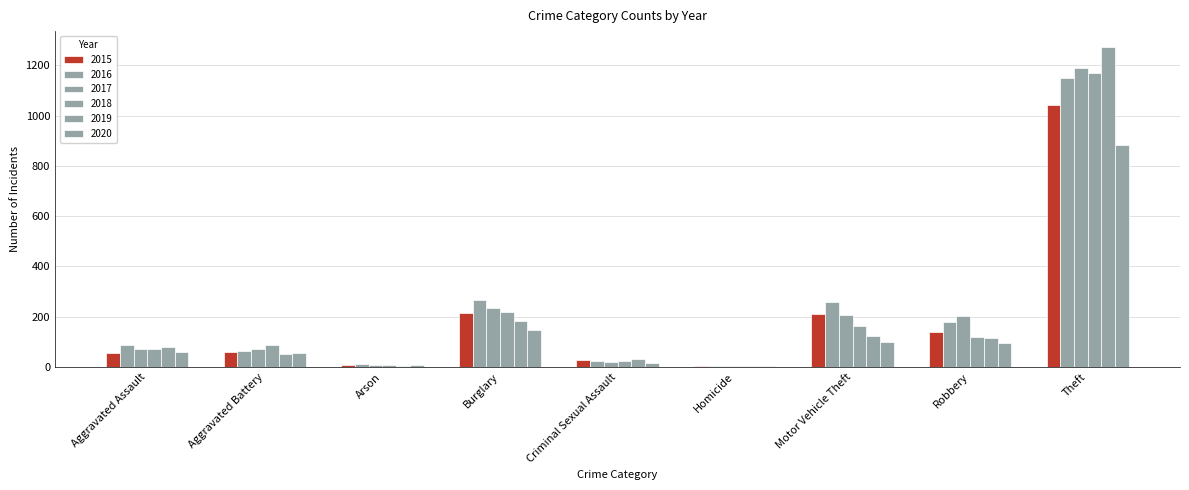

Count the number of categories in the chart.

9